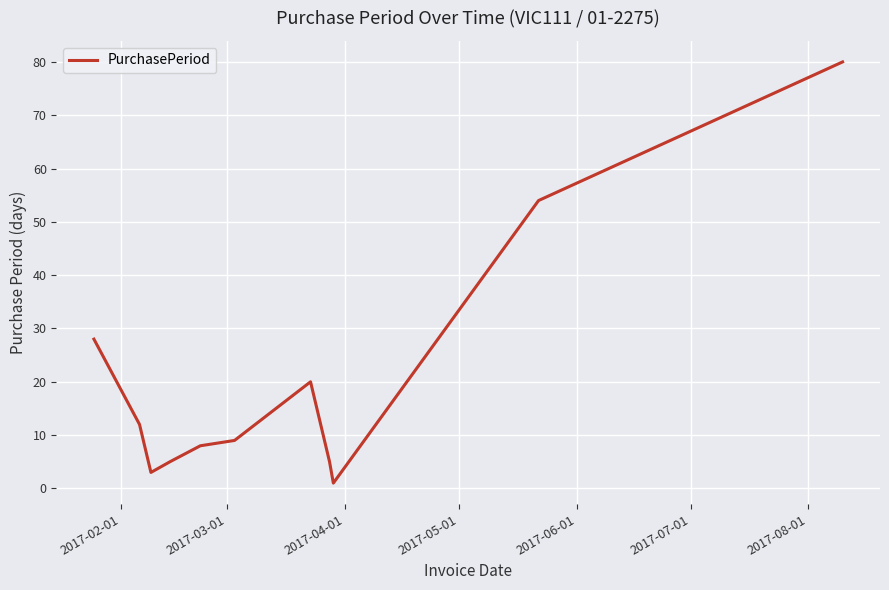

What is the difference between the maximum and minimum values?

79